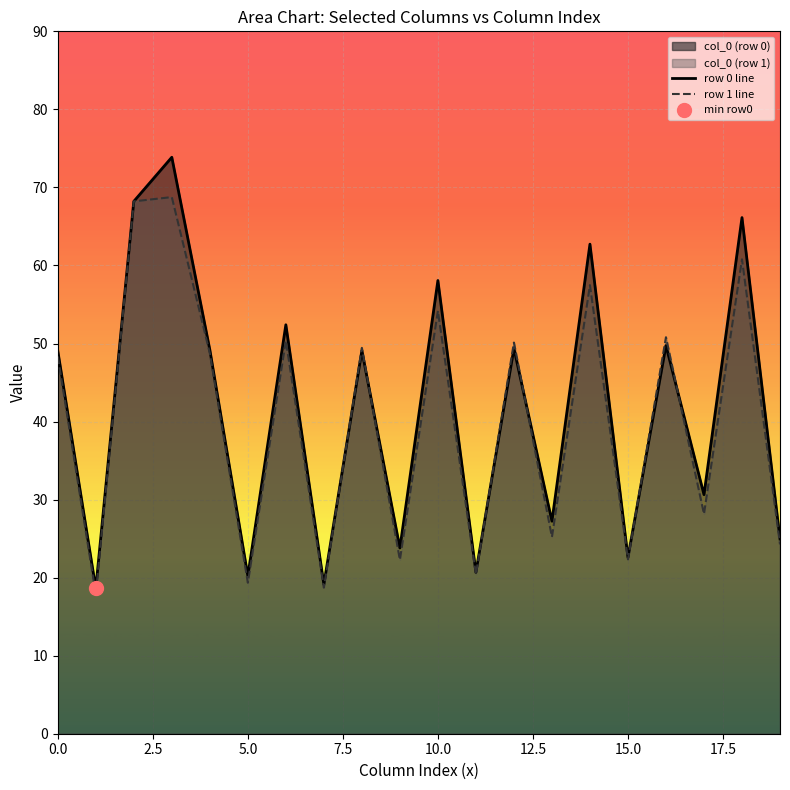

What is the highest value of the row 1 line series?

68.8